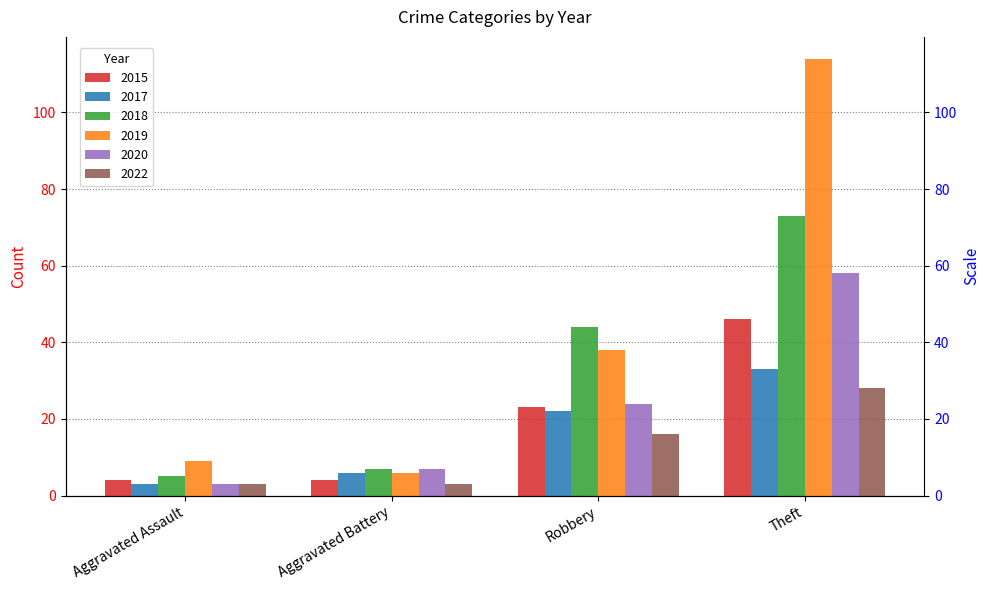

Which series changed the most between Aggravated Assault and Robbery?

2018